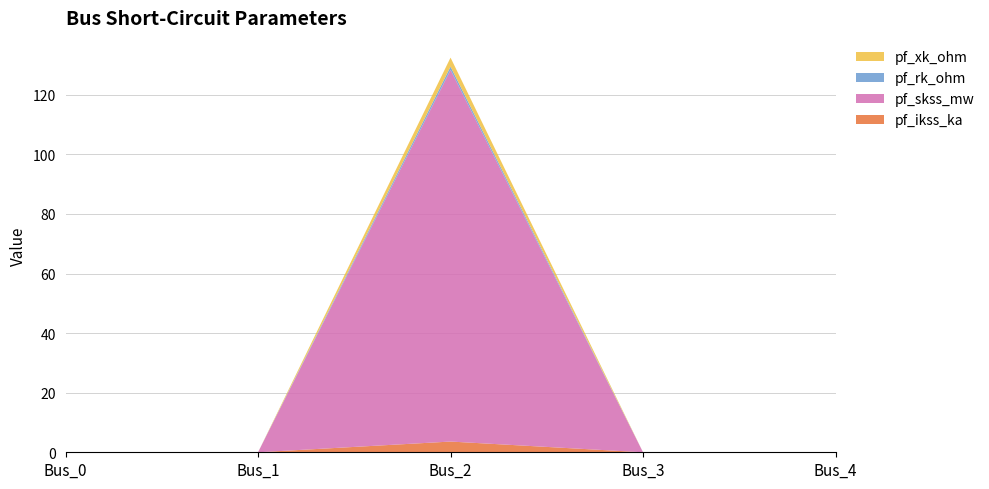

Reading left to right, extract all data points from this chart.

pf_ikss_ka: Bus_0=0.0	Bus_1=0.0	Bus_2=3.6	Bus_3=0.0	Bus_4=0.0
pf_skss_mw: Bus_0=0.0	Bus_1=0.0	Bus_2=124.8	Bus_3=0.0	Bus_4=0.0
pf_rk_ohm: Bus_0=0.0	Bus_1=0.0	Bus_2=1.1	Bus_3=0.0	Bus_4=0.0
pf_xk_ohm: Bus_0=0.0	Bus_1=0.0	Bus_2=3.0	Bus_3=0.0	Bus_4=0.0